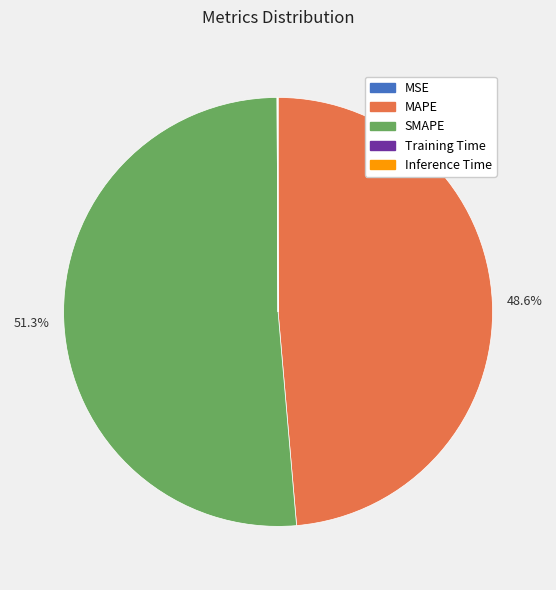

Is the sum of MAPE and SMAPE greater than half?

Yes